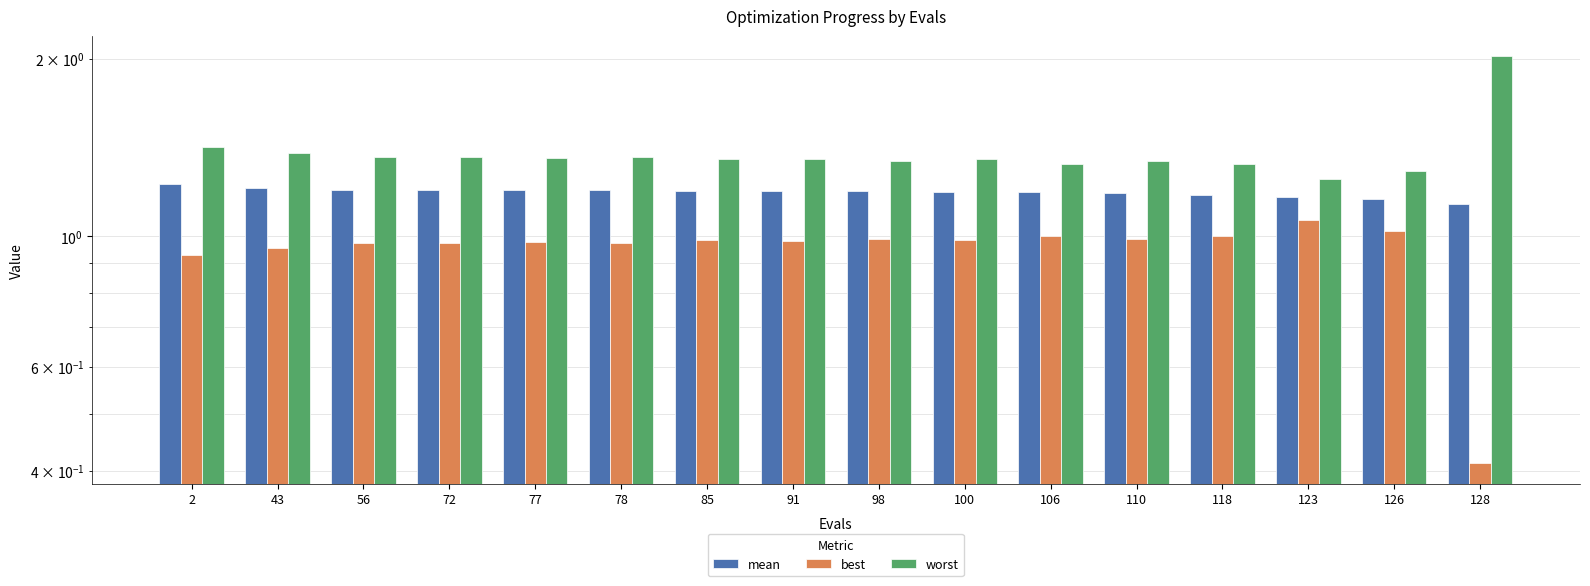

What is the sum of the mean values at 91 and 72?

2.4